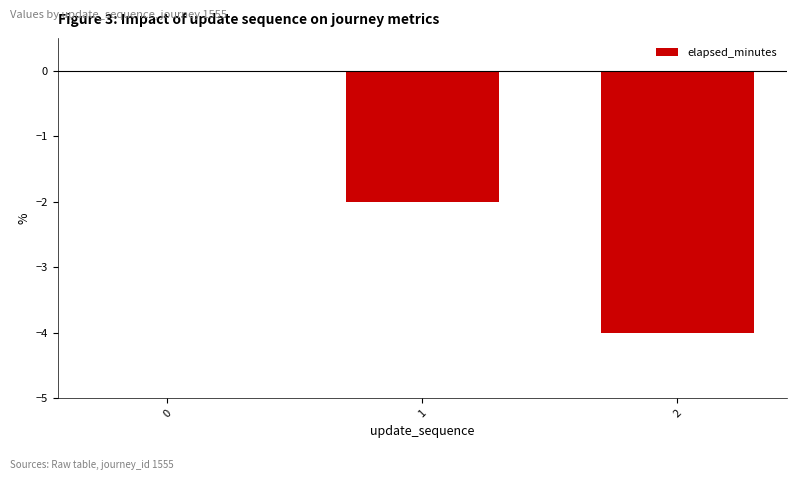

Count the number of values greater than -2.

1